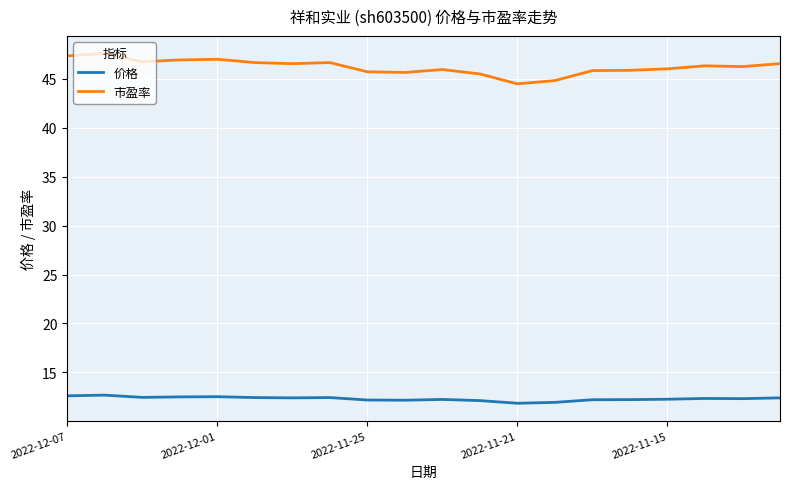

True or false: 价格 and 市盈率 cross at least once.

False